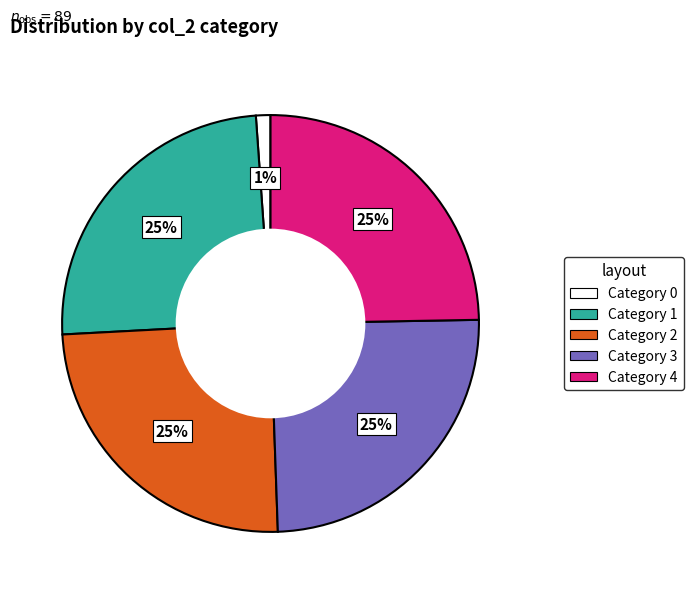

Is there a majority slice in this chart?

No